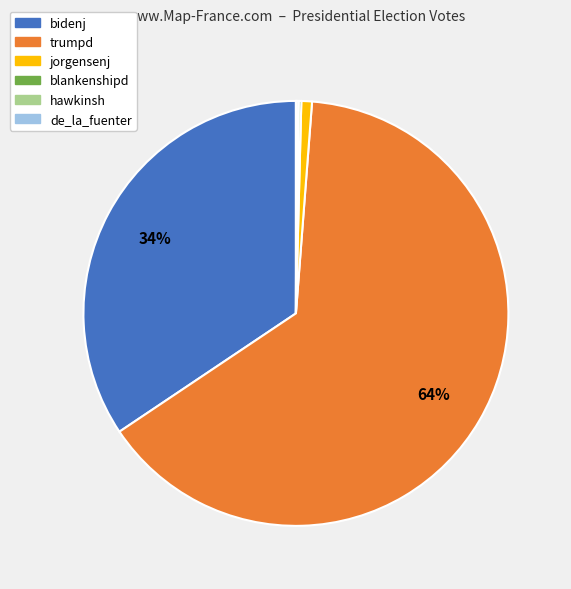

The jorgensenj slice represents 9% of the pie. True or false?

False